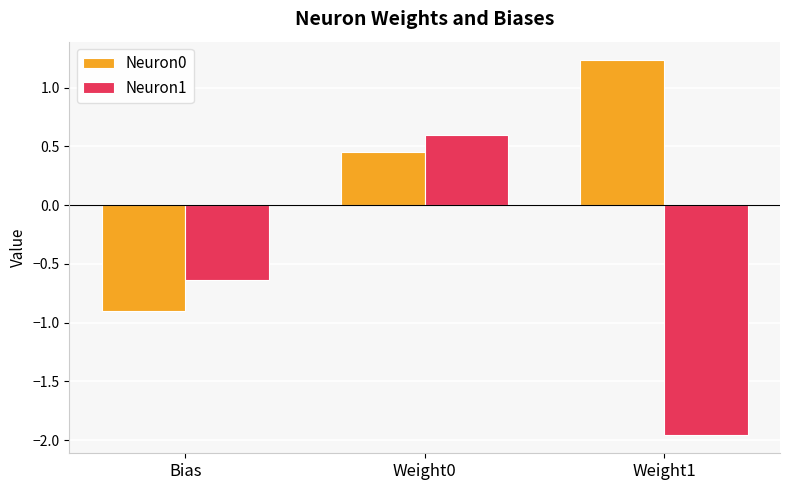

What position from the left is Weight1?

3